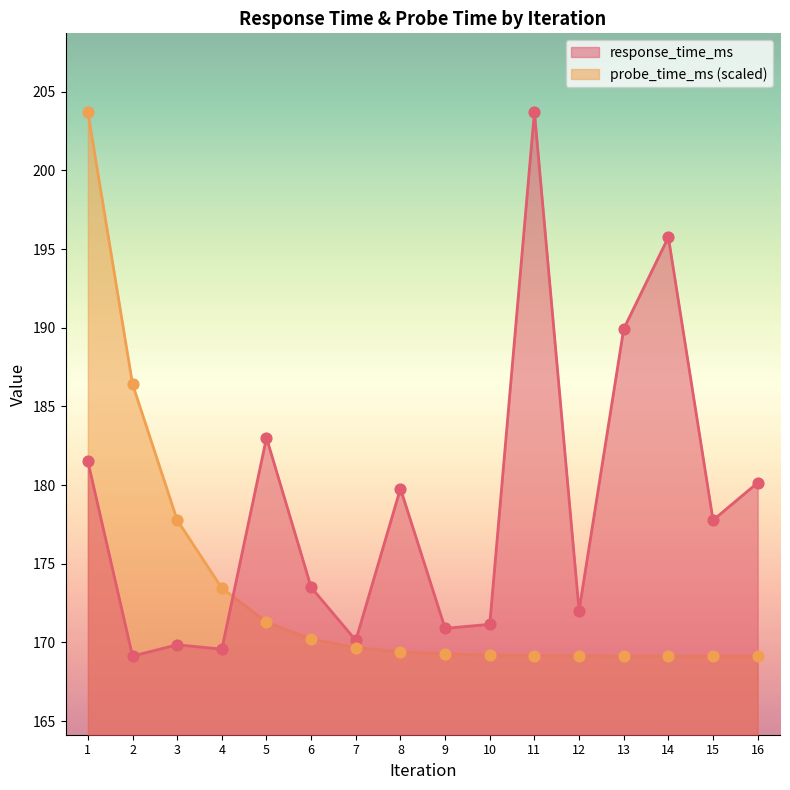

Which series reaches the maximum Y coordinate?

response_time_ms